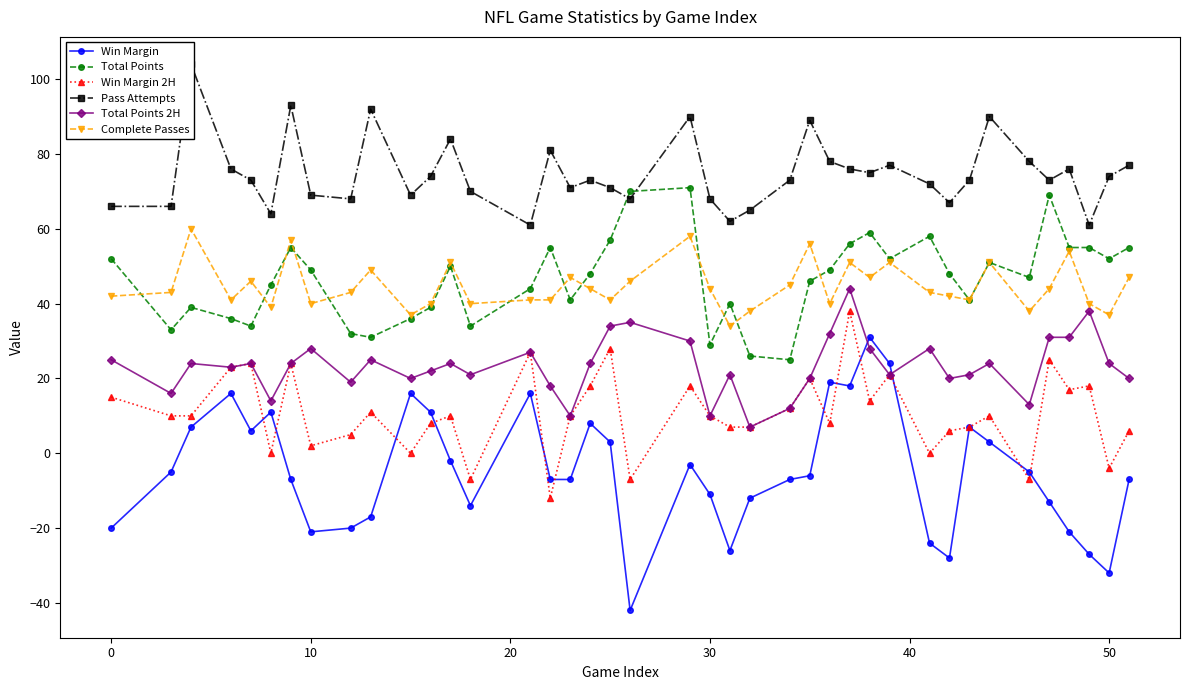

True or false: Total Points 2H has more than 0 interior local peaks.

True